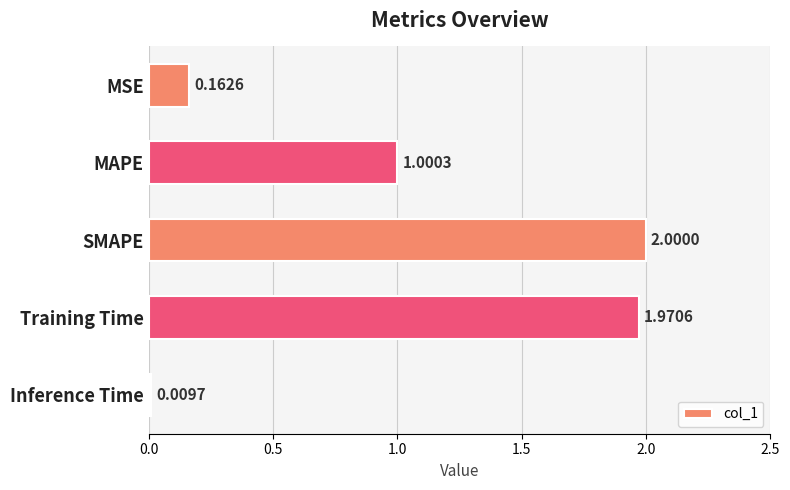

What is the difference between the values at MSE and SMAPE?

1.8